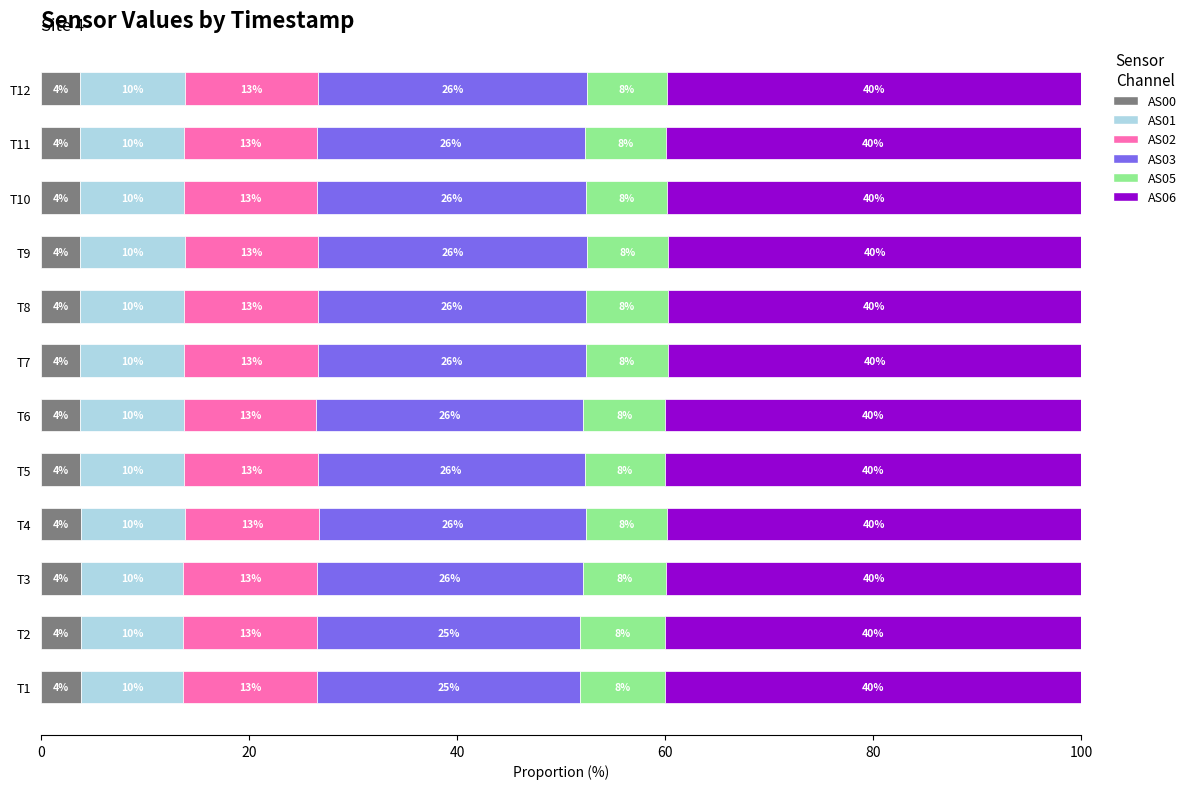

Where is AS00 nearest to the value 3?

T9